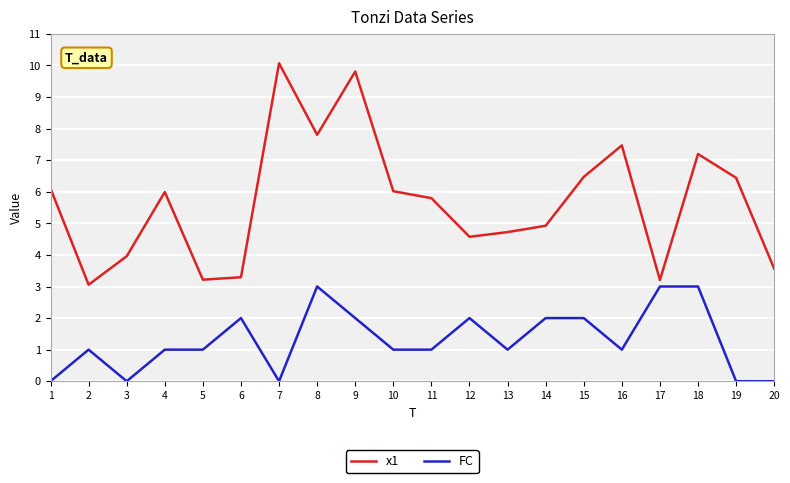

Is the value of FC at 10 greater than the value of x1 at 12?

No